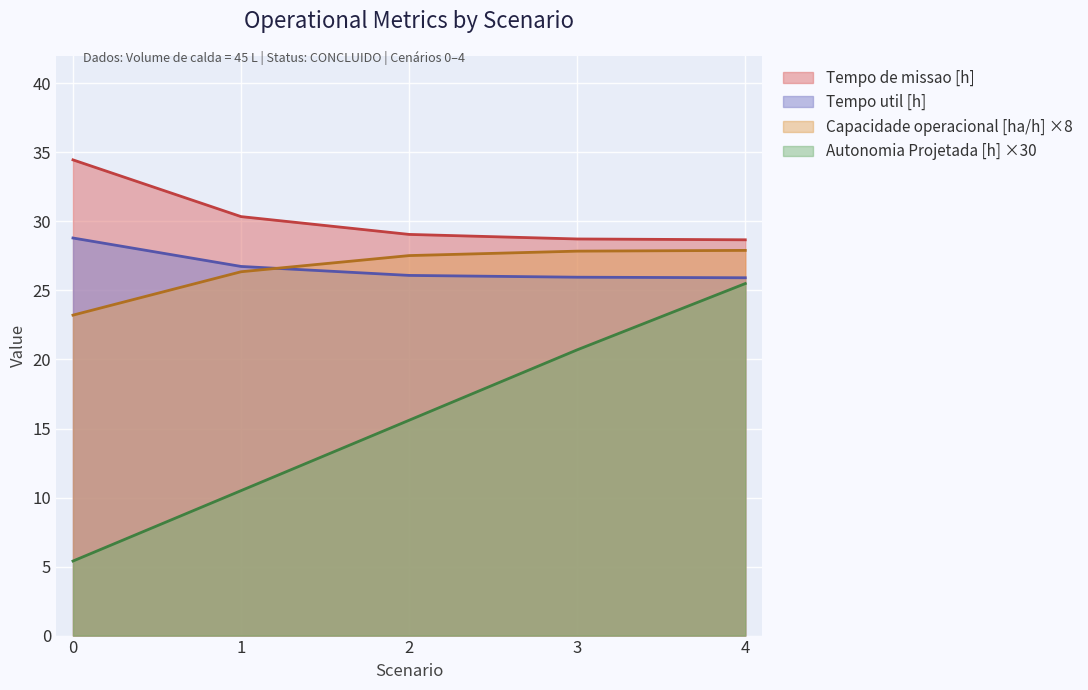

Count the number of data series in this chart.

4